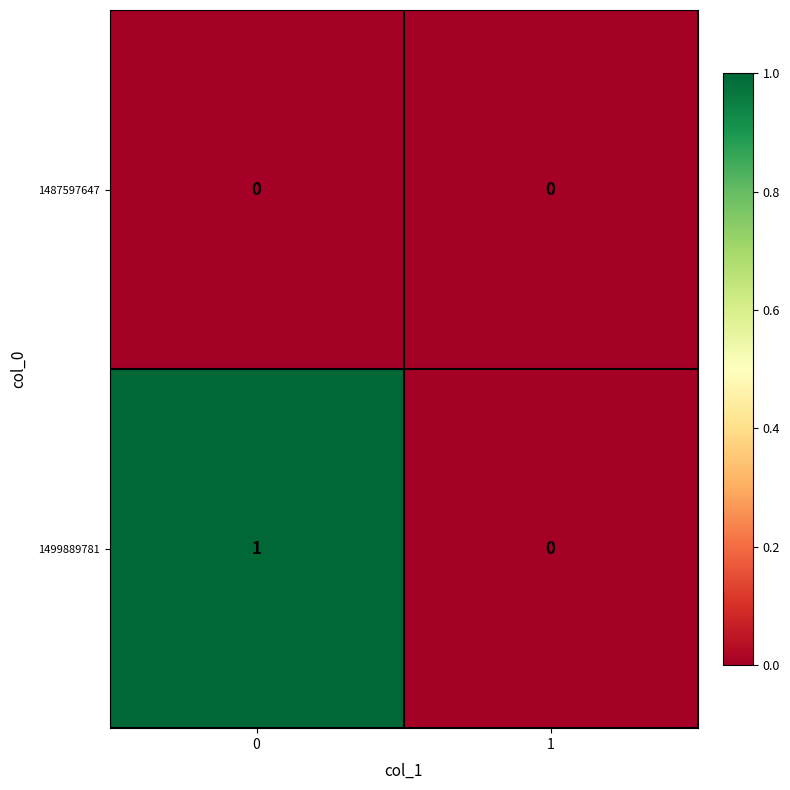

Which series has the widest spread of values?

1499889781